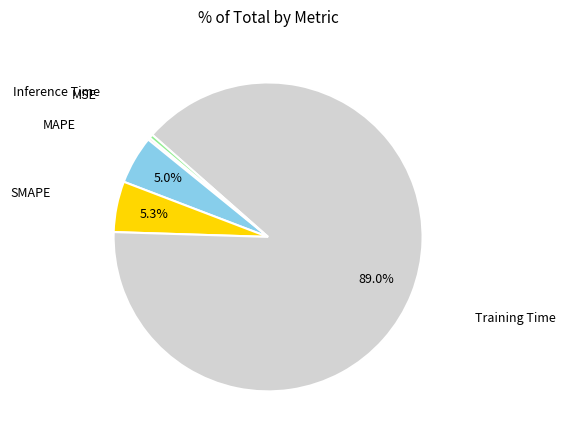

Is there any slice that represents more than half of the pie?

Yes